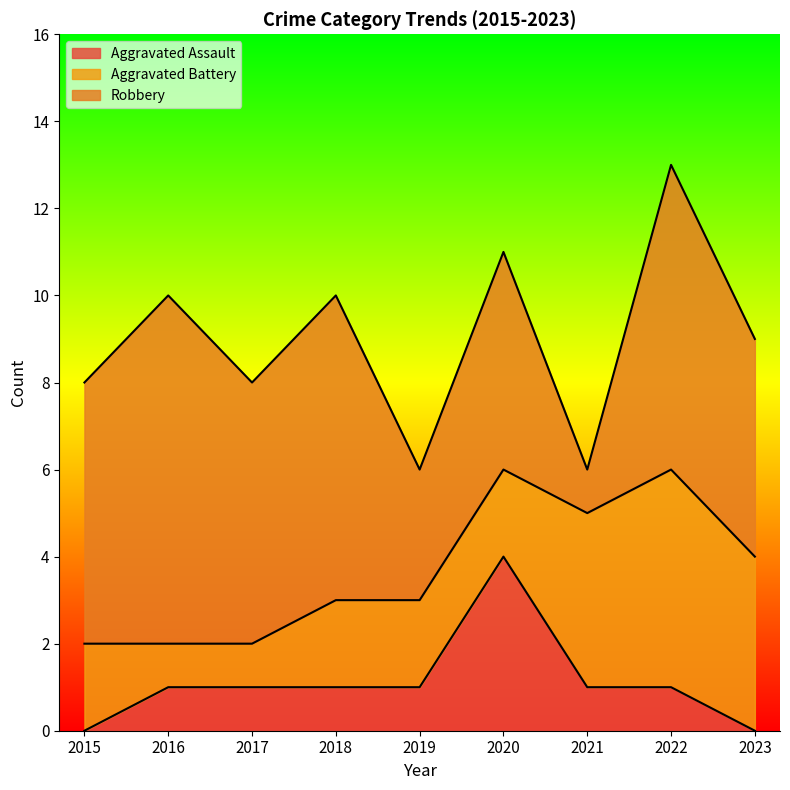

Which series changed the most between 2016 and 2018?

Aggravated Battery